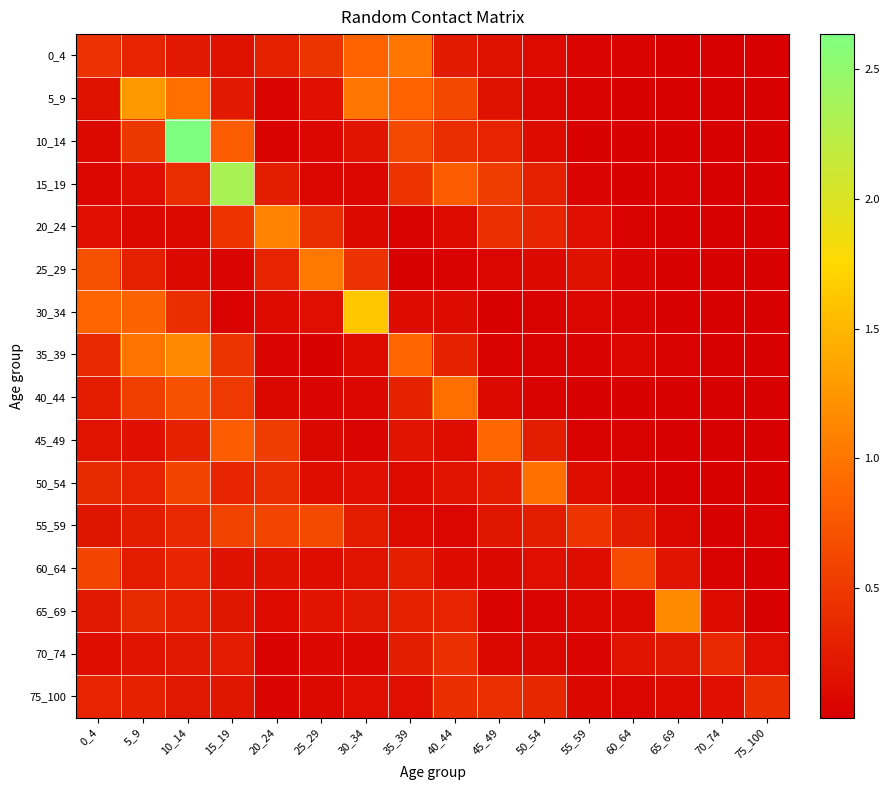

What is the maximum value shown in the chart?

2.6